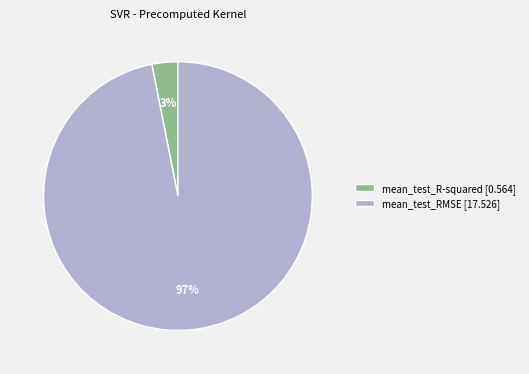

The mean_test_RMSE [17.526] slice represents 97% of the pie. True or false?

True